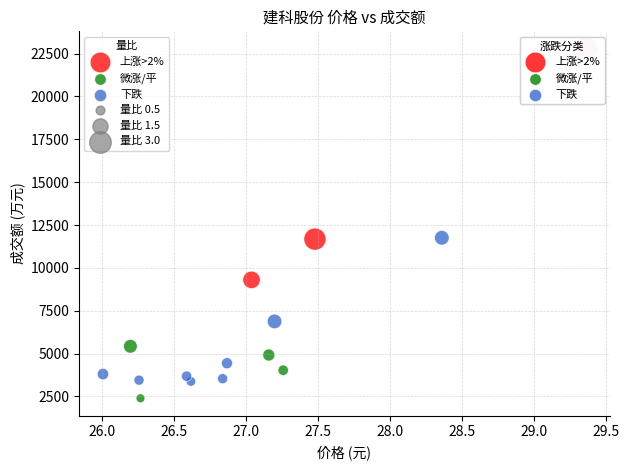

Which series reaches the minimum Y coordinate?

微涨/平